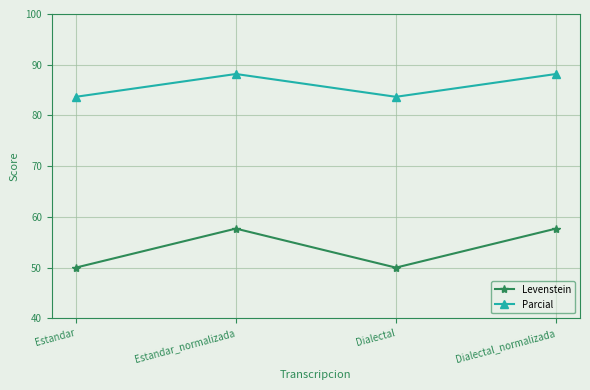

Rank the series by their average value, from highest to lowest.

Parcial, Levenstein